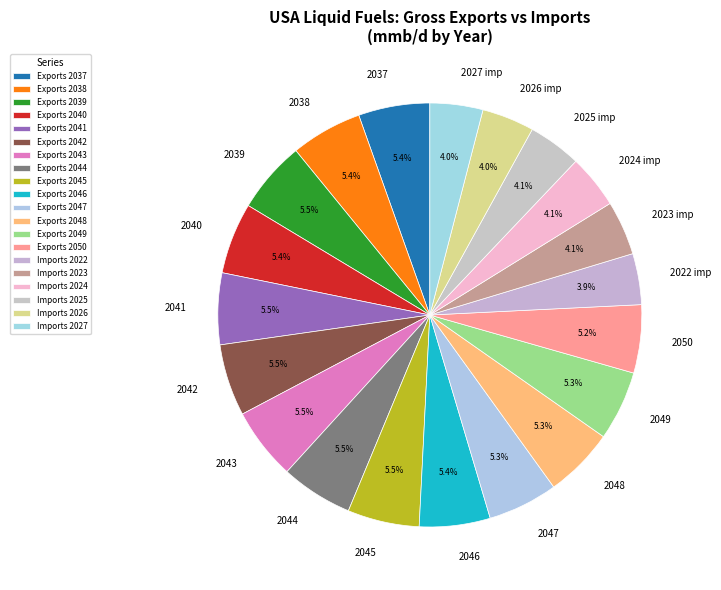

Is there a majority slice in this chart?

No